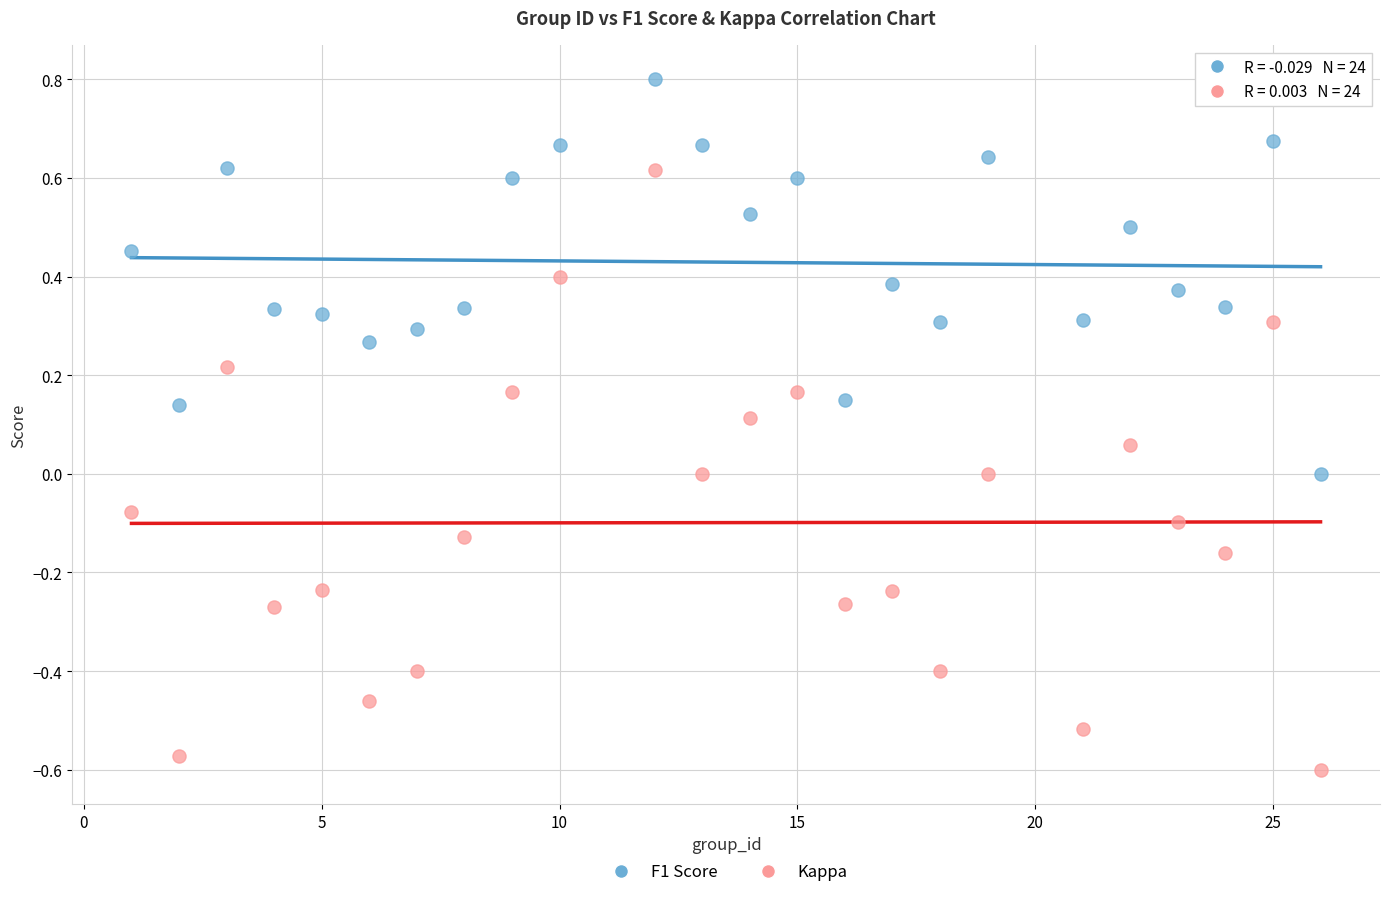

Which series has the largest Y range (max minus min)?

Kappa